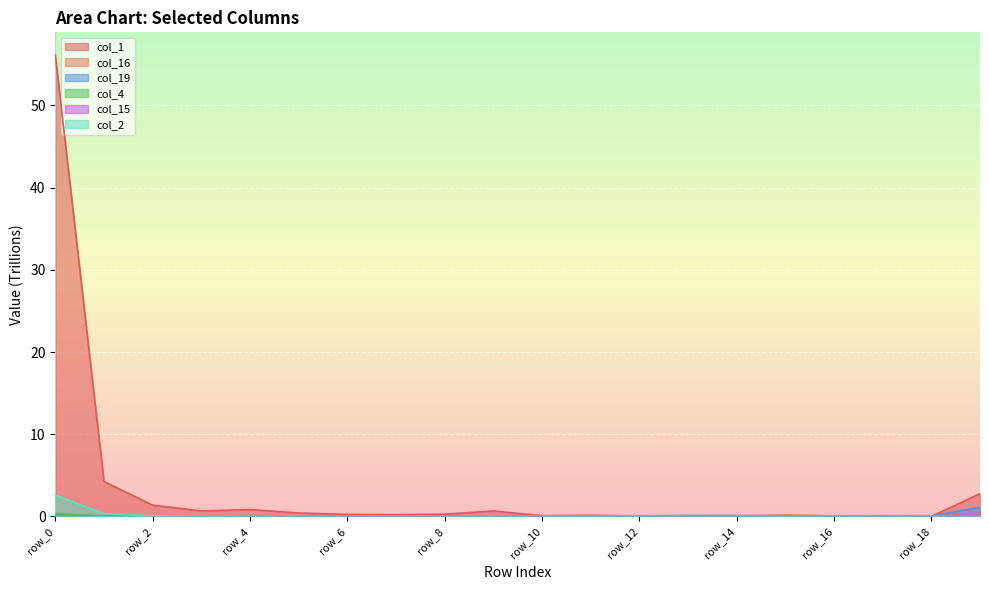

Count the number of categories in the chart.

20